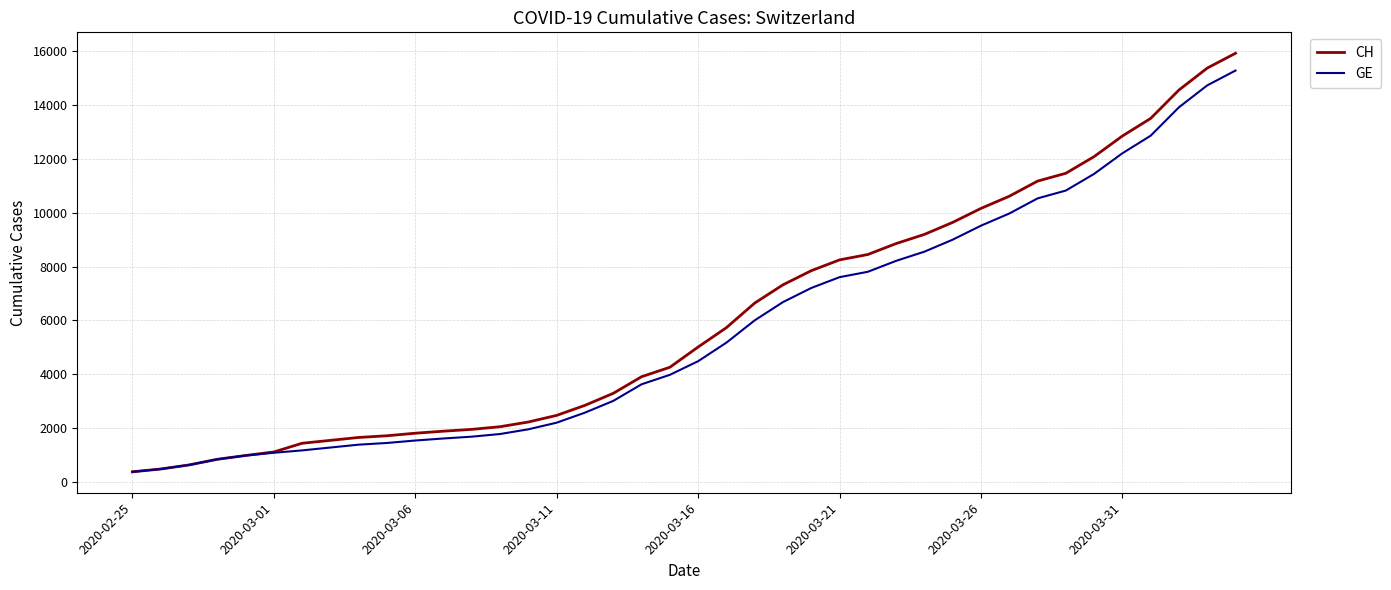

How many categories are shown in the chart?

40